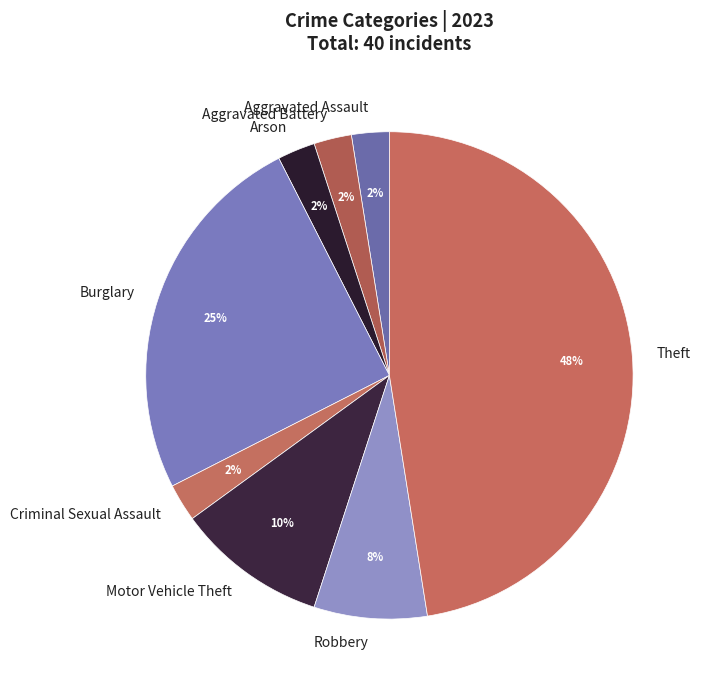

Which slice is the largest?

Theft